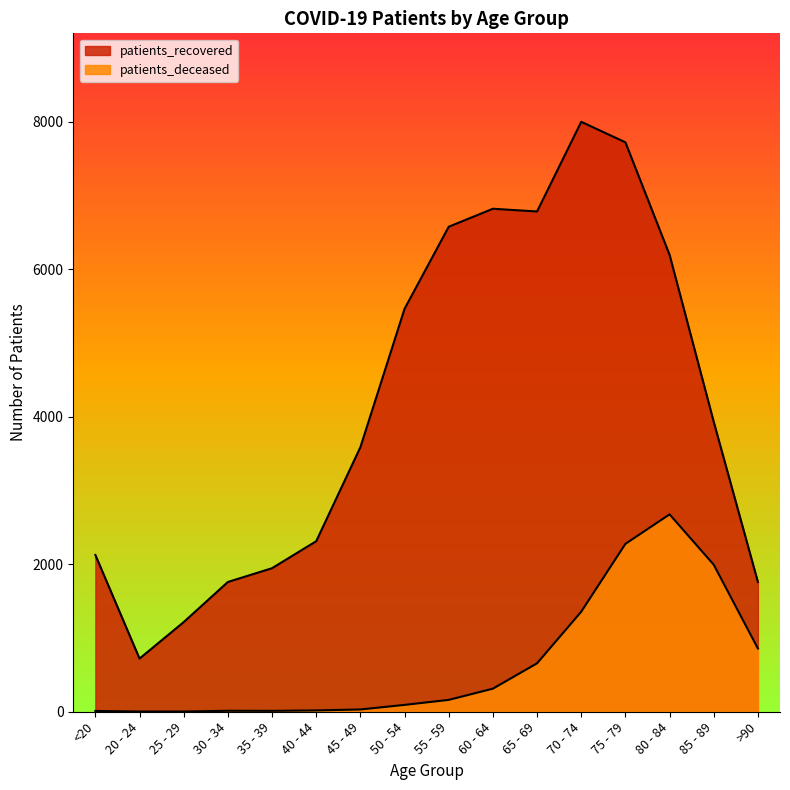

Rank the series by their average value, from lowest to highest.

patients_deceased, patients_recovered